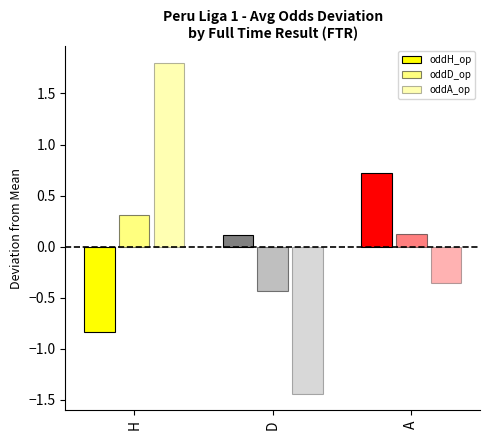

Reading left to right, what are all the values shown in this chart?

oddH_op: H=-0.8	D=0.1	A=0.7
oddD_op: H=0.3	D=-0.4	A=0.1
oddA_op: H=1.8	D=-1.4	A=-0.4